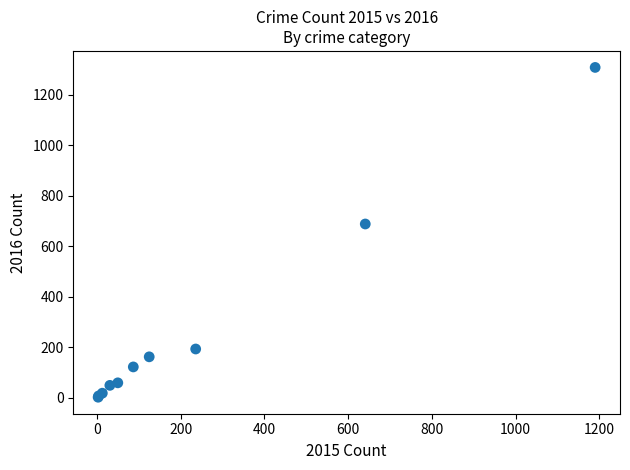

What Y value in the scatter plot is closest to 656?

689